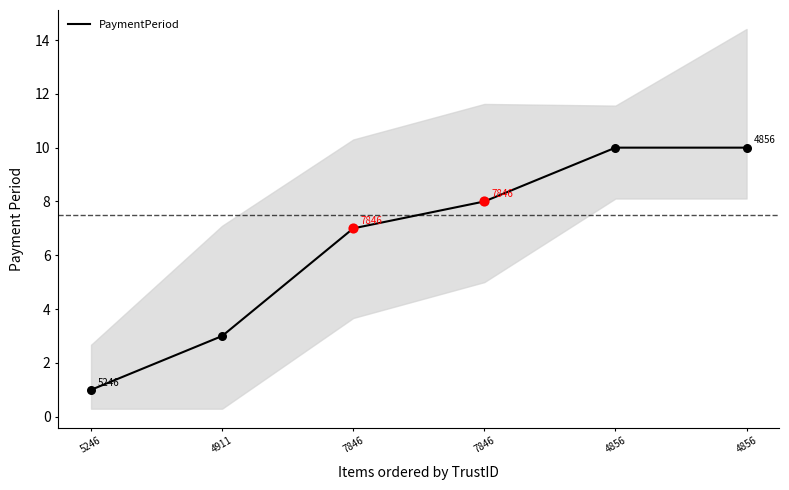

Which has a higher value, 4856 or 7846?

4856